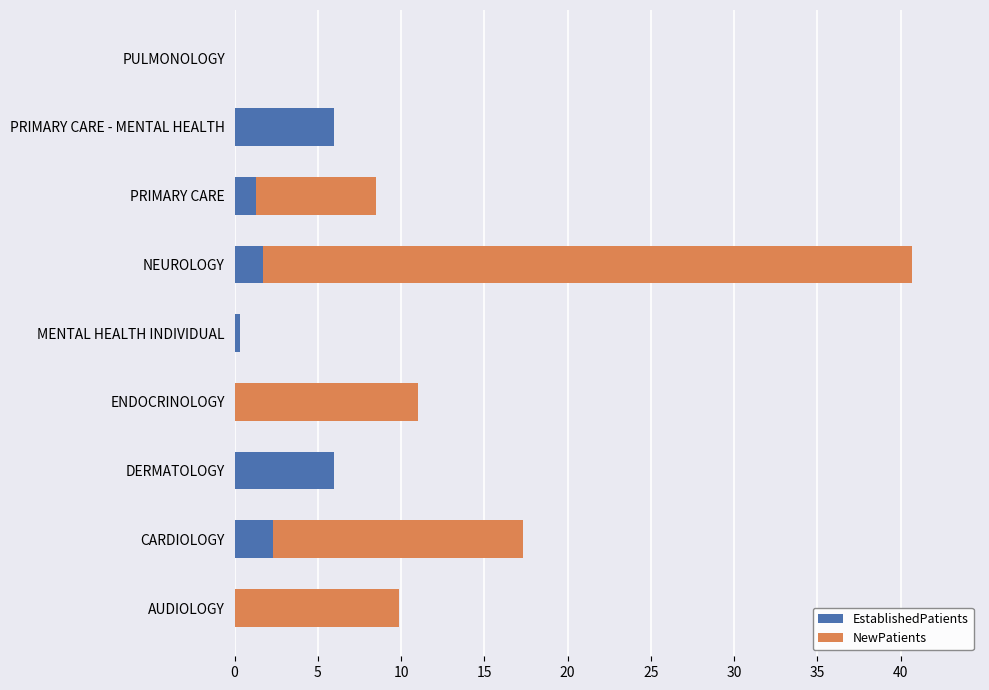

At which category is the sum across all series the highest?

NEUROLOGY